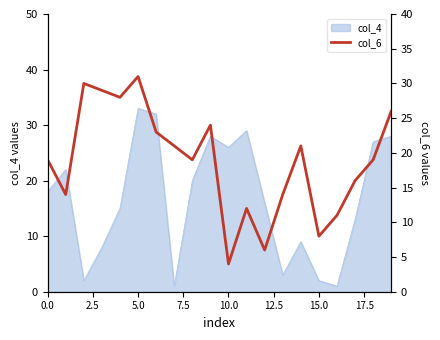

What position from the right is 18?

2